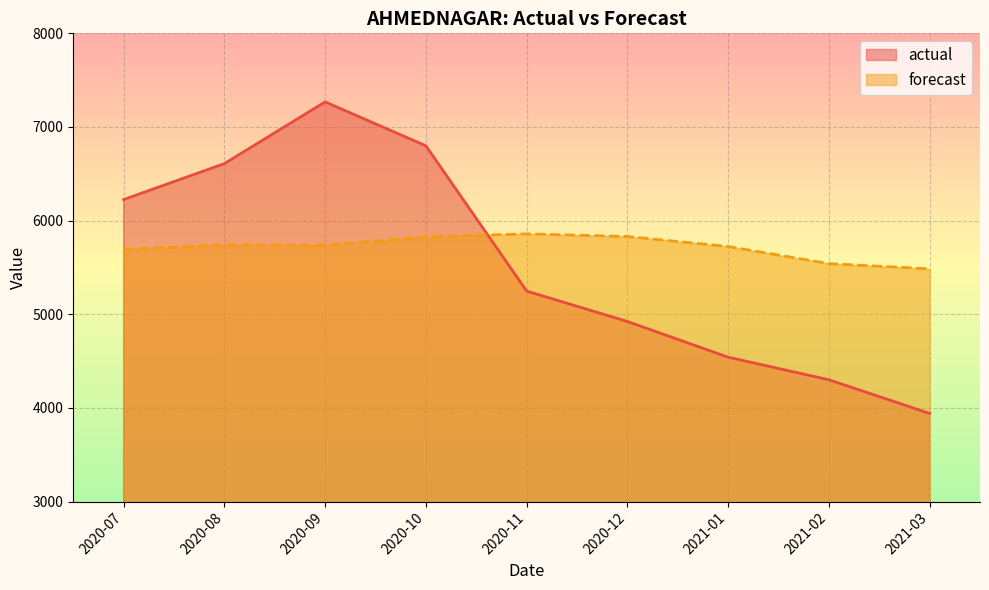

Reading left to right, what are all the values shown in this chart?

actual: 6225.0	6609.0	7268.0	6799.0	5248.0	4923.0	4542.0	4301.0	3941.0
forecast: 5693.2	5740.0	5735.8	5826.9	5859.1	5830.7	5723.8	5540.9	5485.5